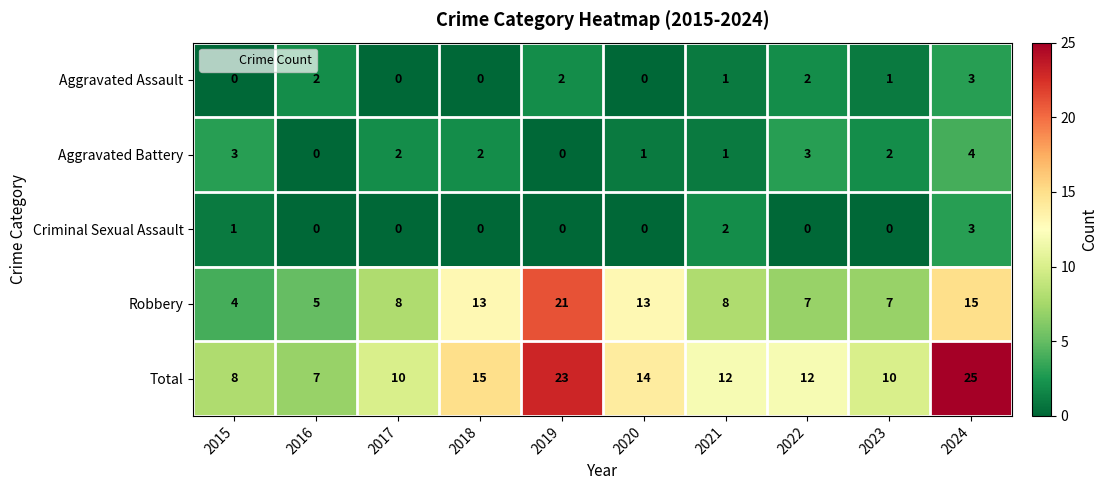

The Total series shows 12 at 2022. True or false?

True